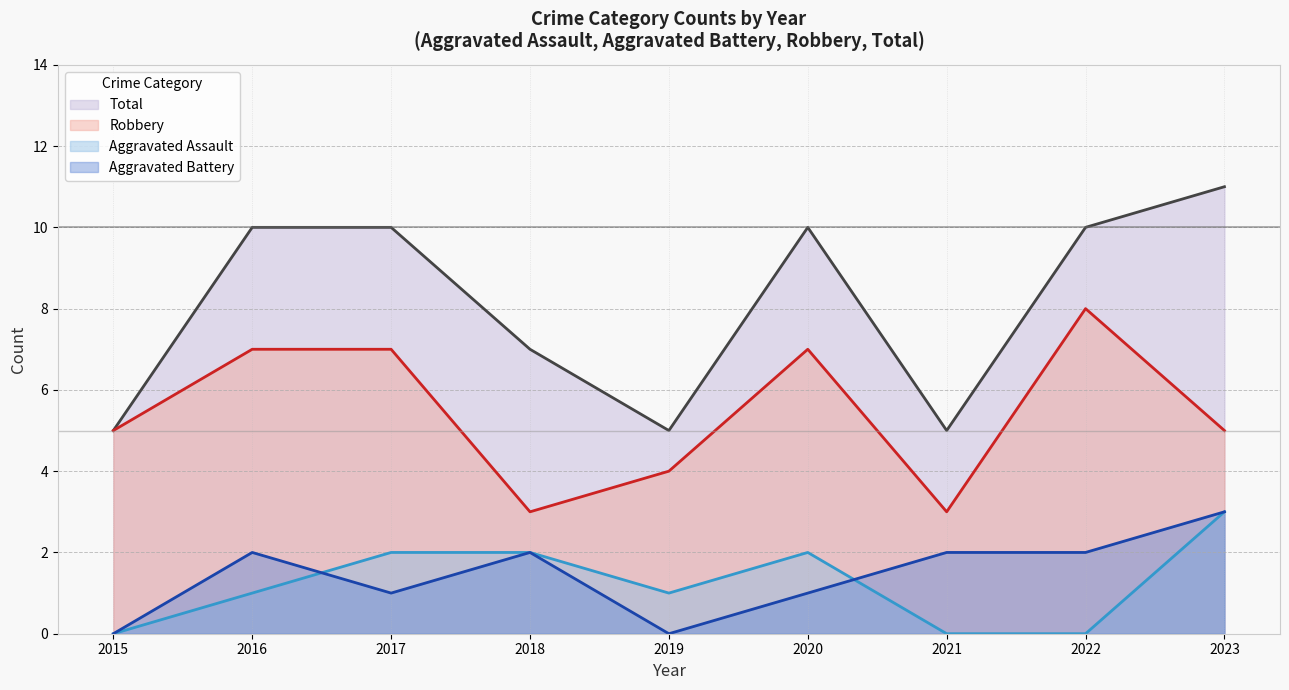

Does the chart display data point markers on the line(s)?

No